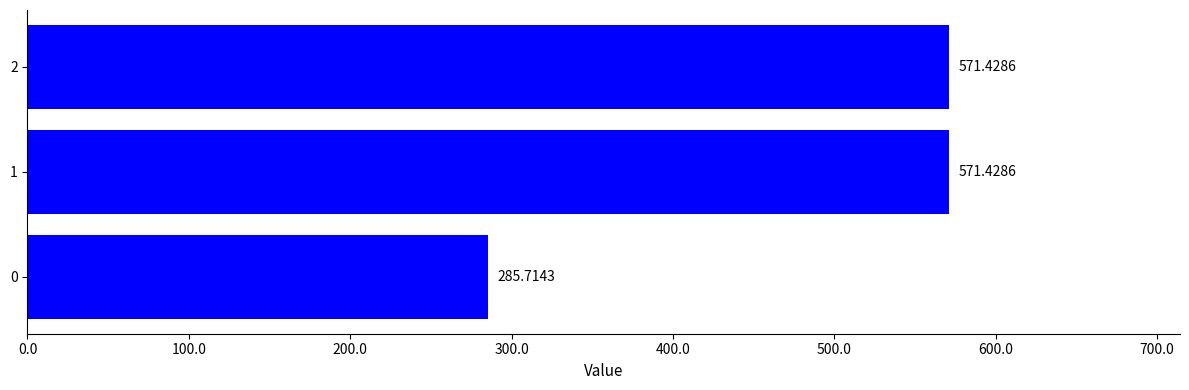

Count the number of values greater than 571.

2